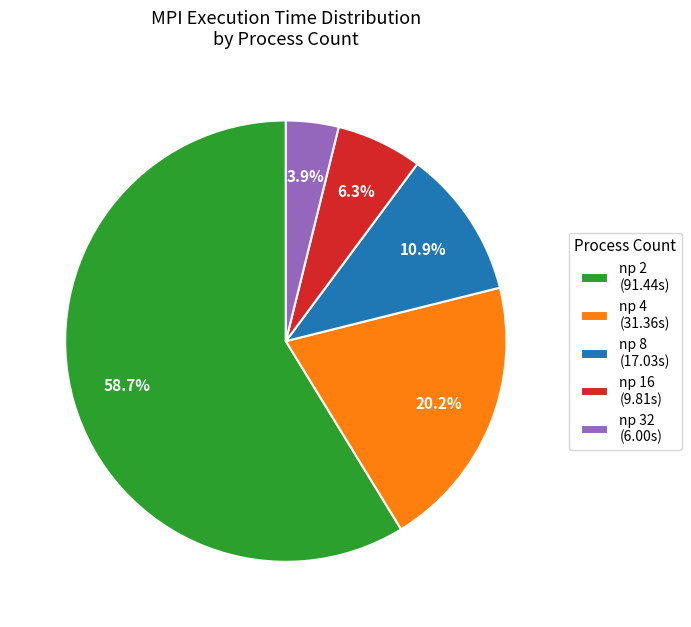

Which category accounts for the majority?

np 2